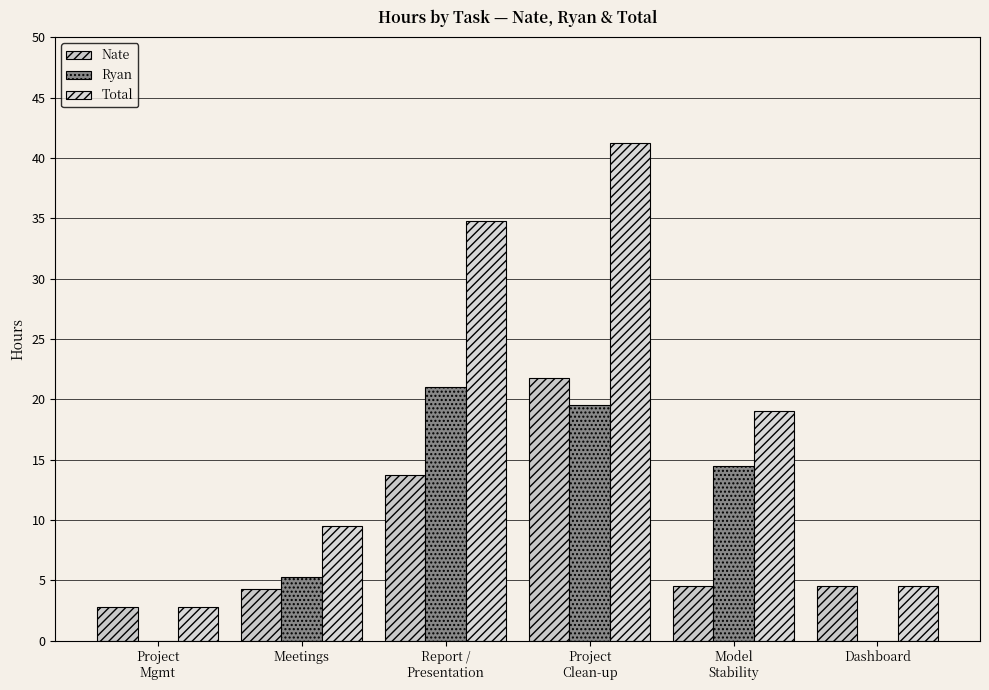

Where does the Ryan series first go above 14?

Report /
Presentation